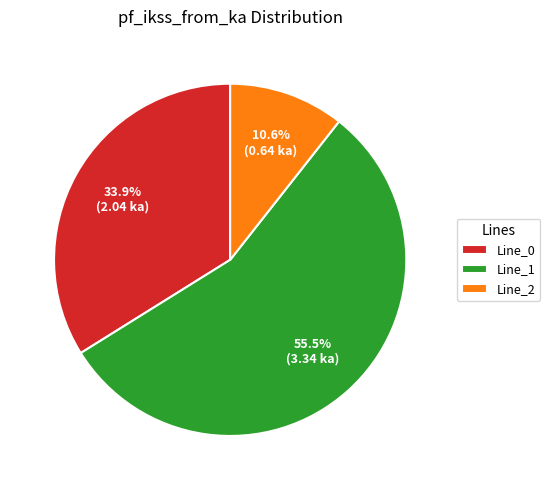

Which has a higher value, Line_0 or Line_2?

Line_0